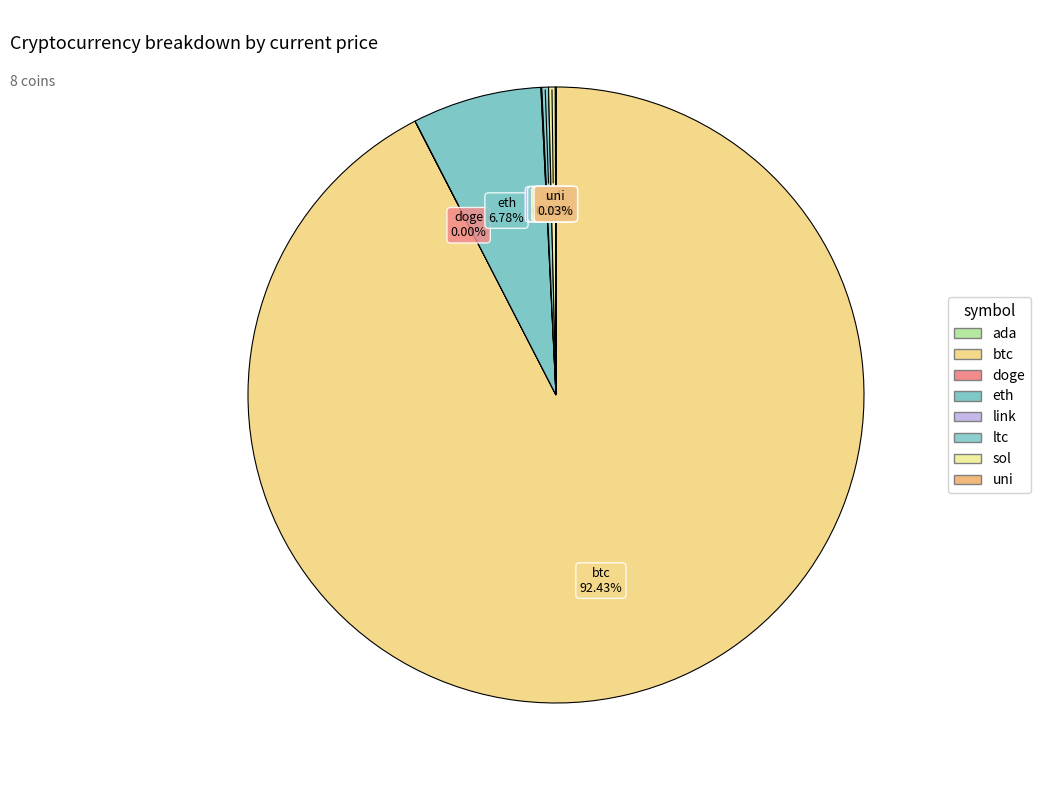

How many segments does this pie chart have?

8